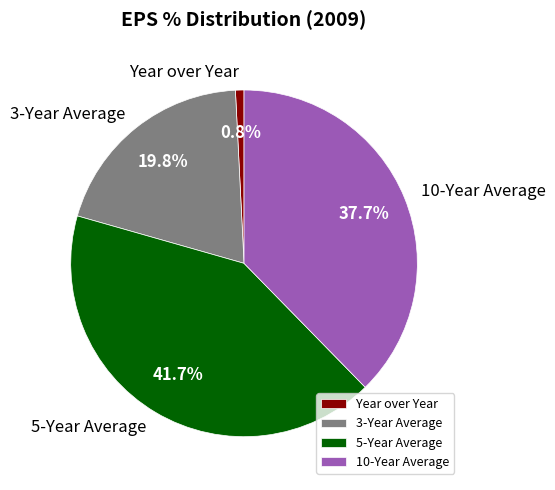

Which slice is the smallest?

Year over Year